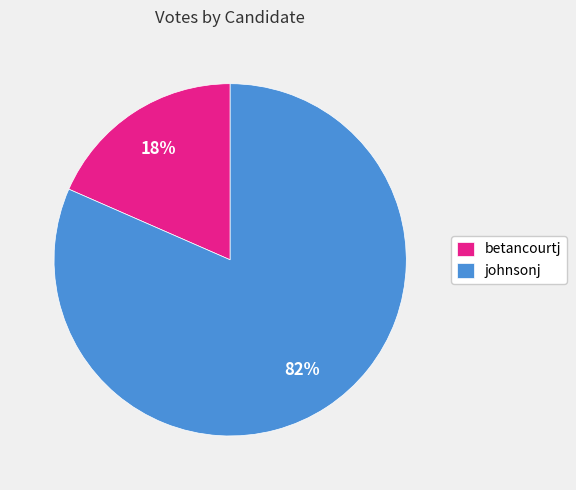

Is johnsonj the majority of the pie?

Yes